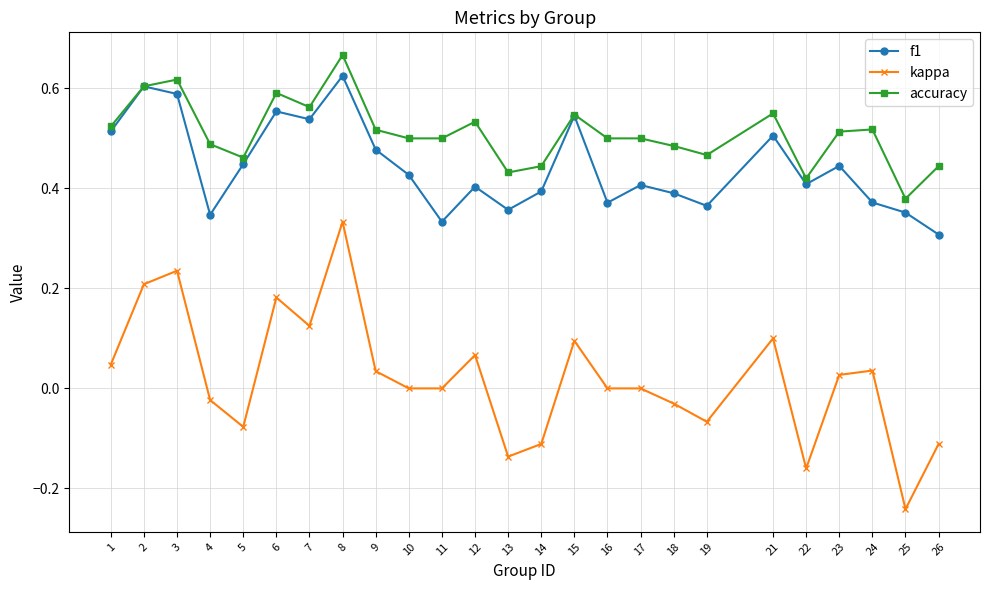

Rank the series at 5 from highest to lowest value.

accuracy, f1, kappa